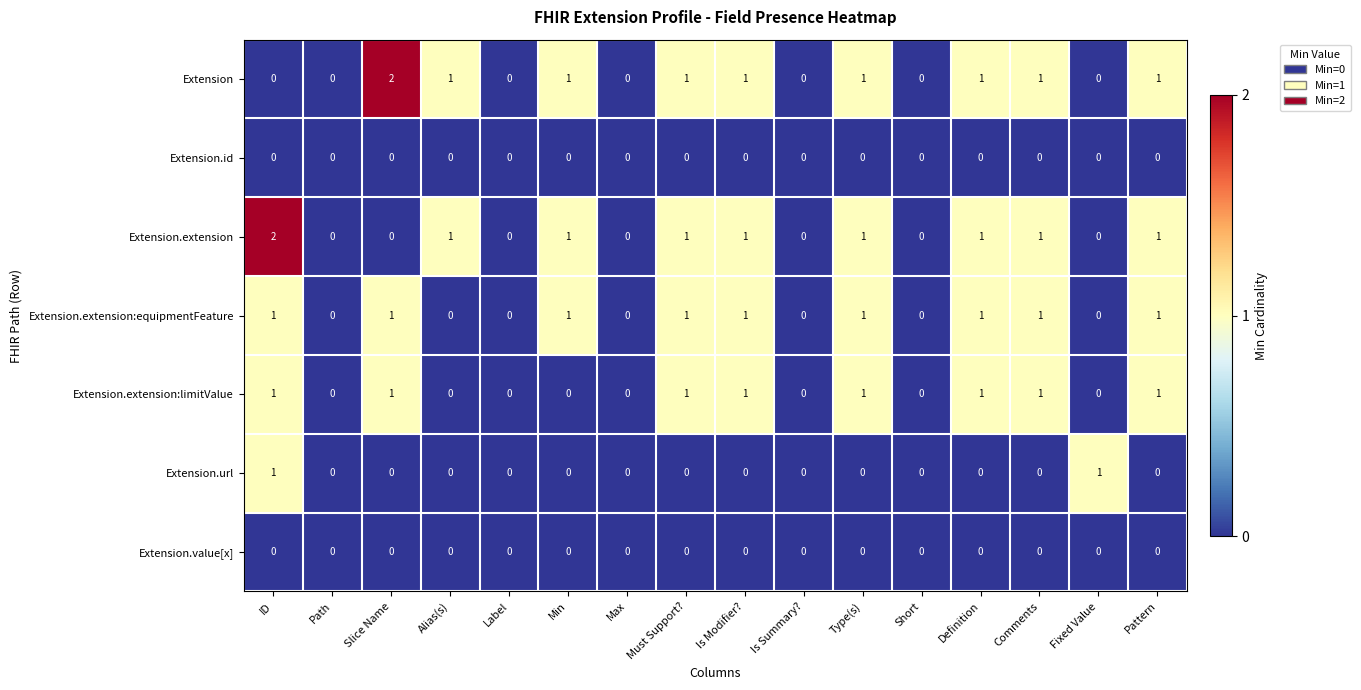

The value of Extension.extension at Is Summary? is 0. True or false?

True